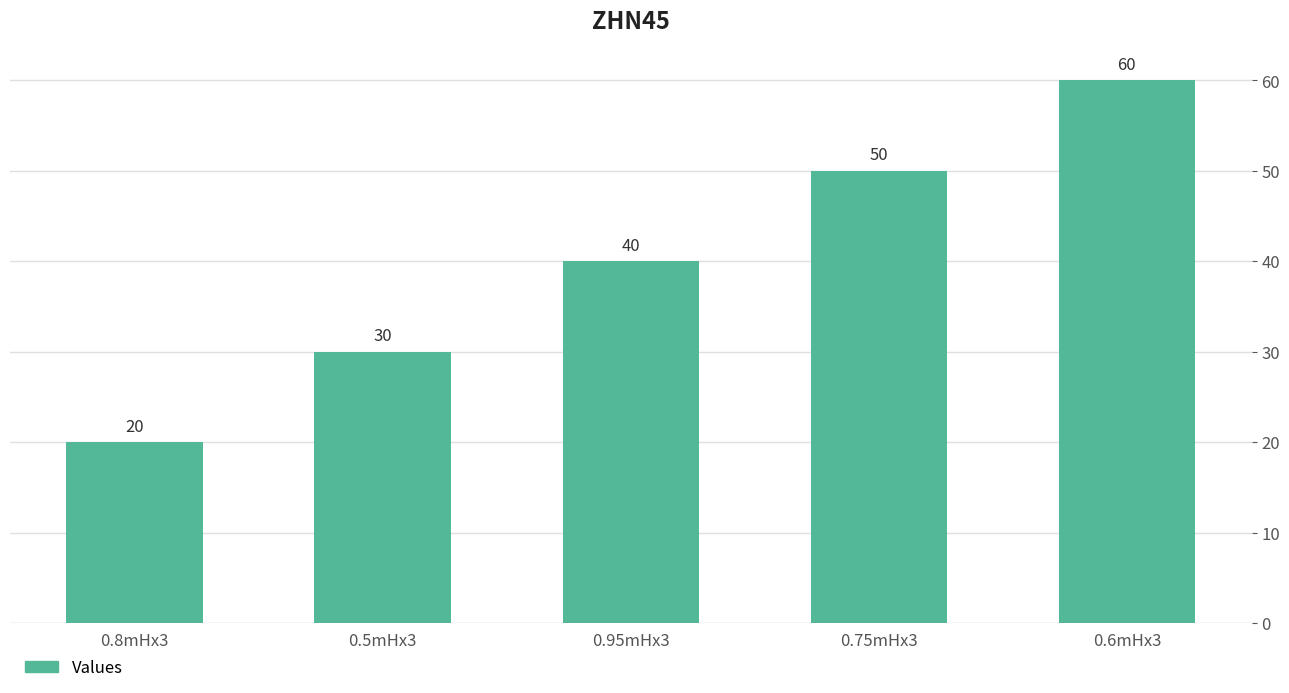

What is the label of the 4th bar from the left?

0.75mHx3